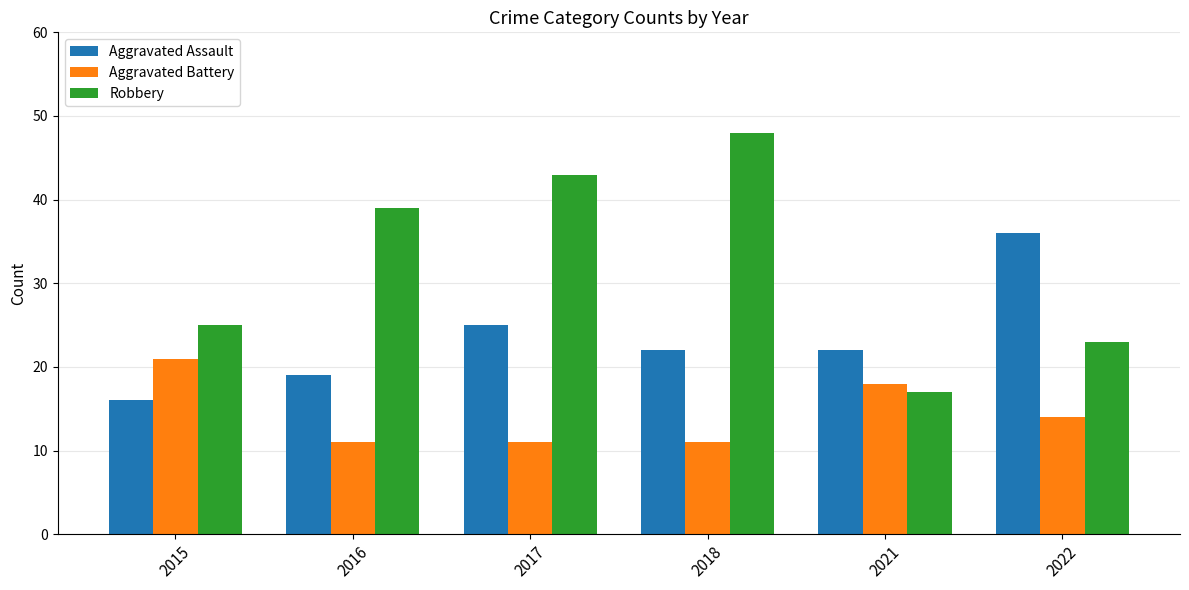

What is the approximate value of Robbery at 2018?

48